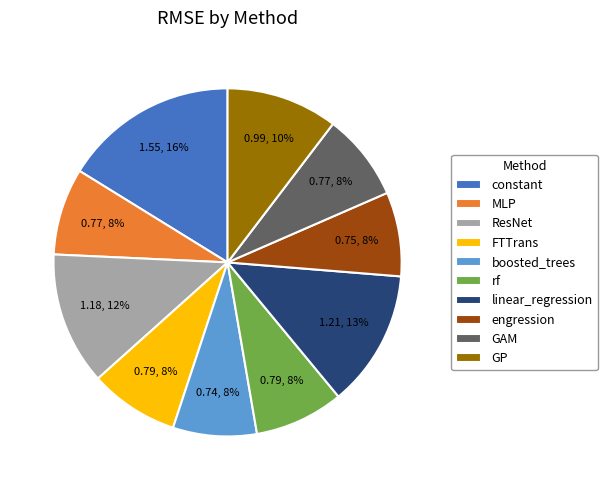

Is the sum of engression and linear_regression greater than half?

No